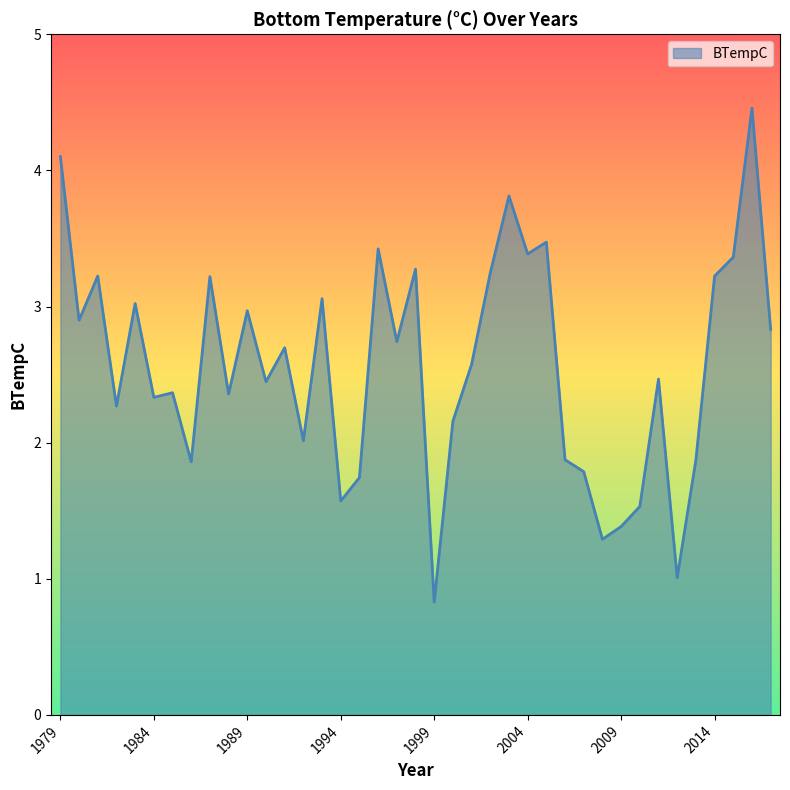

What is the smallest value displayed?

0.8